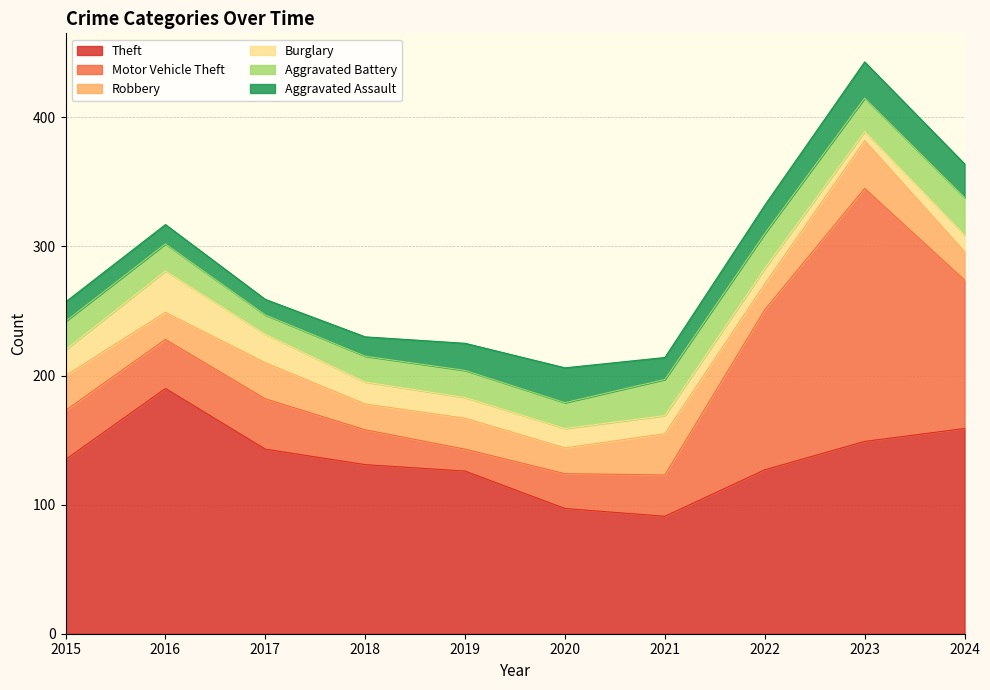

Reading left to right, what are all the values shown in this chart?

Theft: 135	190	143	131	126	97	91	127	149	159
Motor Vehicle Theft: 38	38	39	27	17	27	32	124	196	115
Robbery: 27	21	28	20	24	20	32	20	37	22
Burglary: 20	32	22	17	16	15	14	12	7	13
Aggravated Battery: 22	21	15	20	21	20	28	27	26	29
Aggravated Assault: 15	15	12	15	21	27	17	22	28	26